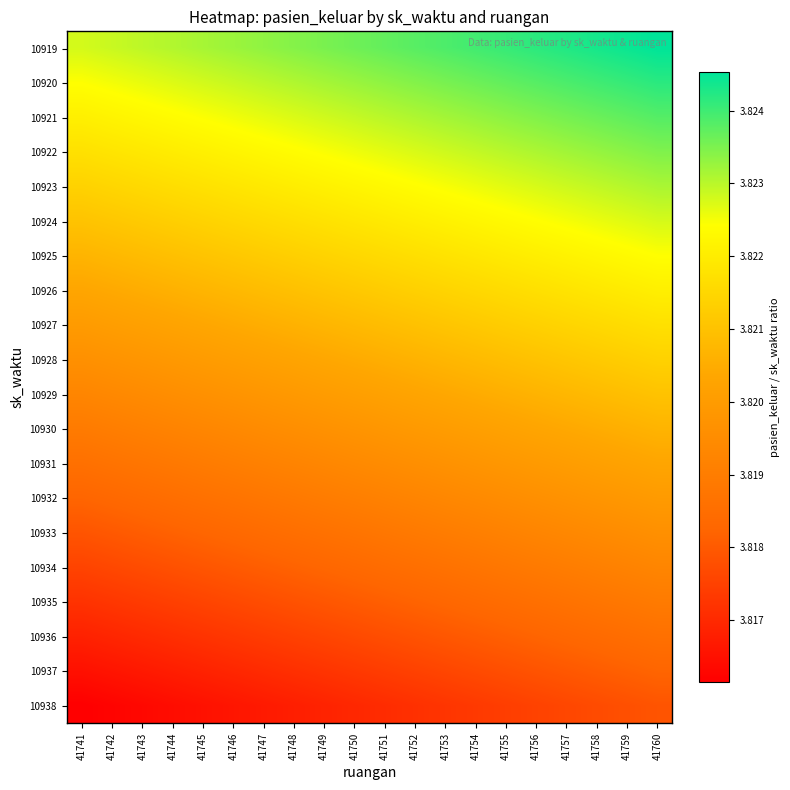

Between 41742 and 41743, which is larger?

41743